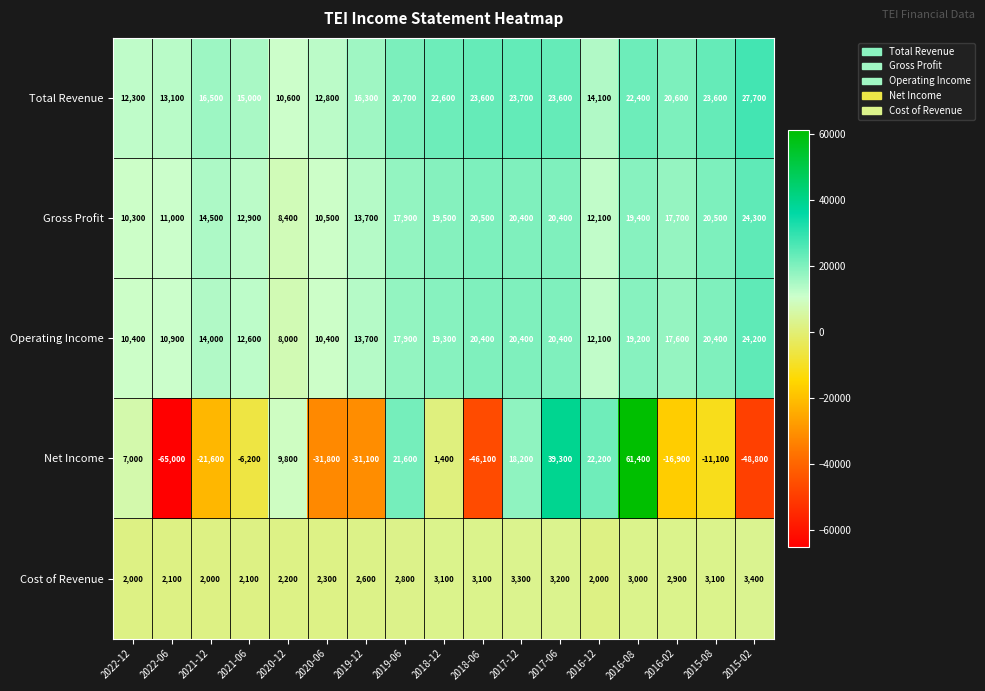

At which label is Total Revenue closest to 19150?

2016-02